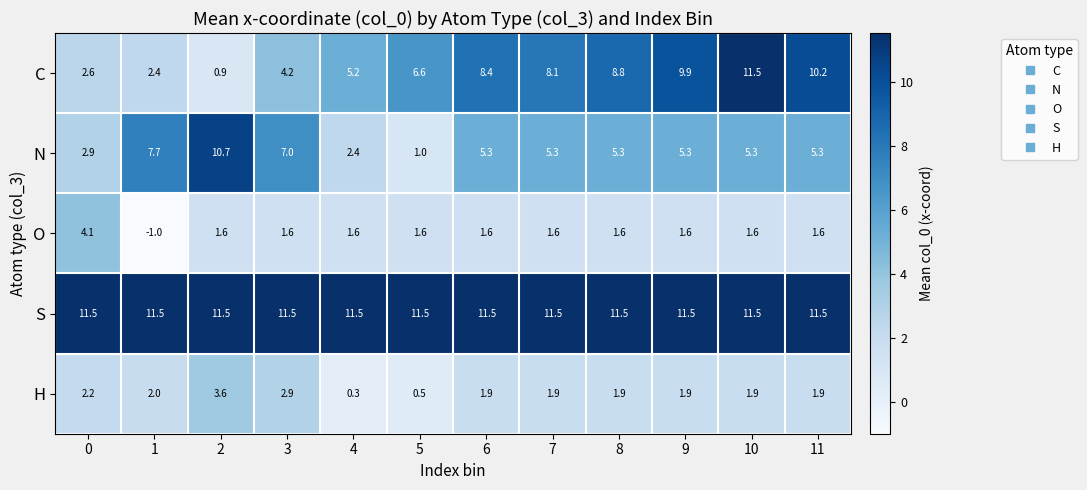

Rank the series at 6 from highest to lowest value.

S, C, N, H, O